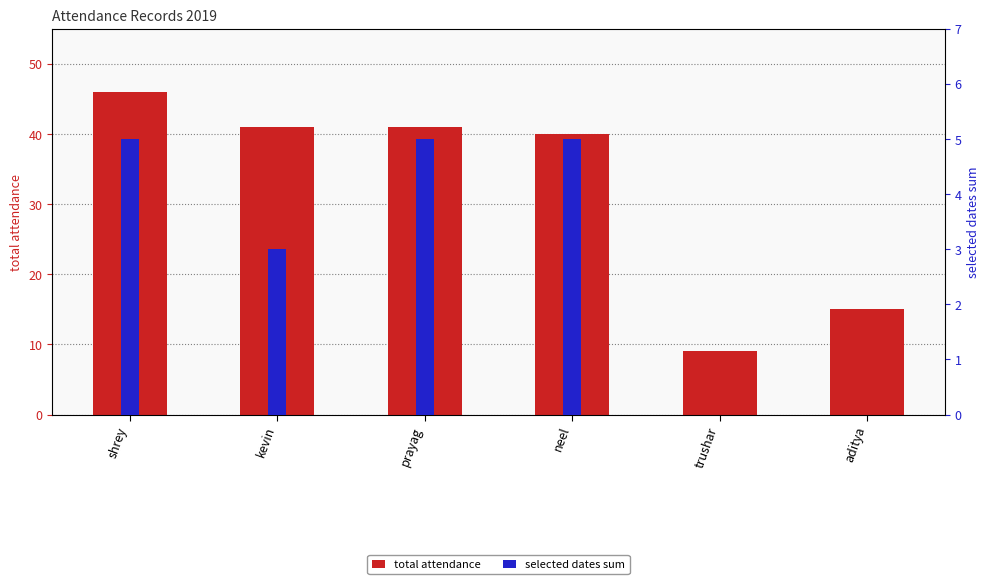

How many data points in total attendance are above 41?

1